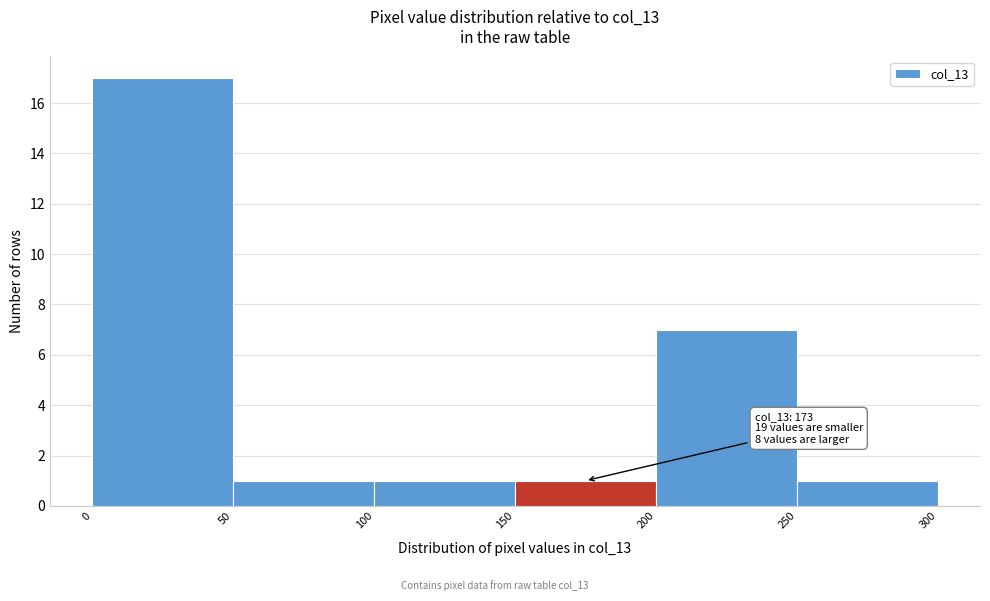

Over which range of the x-axis is the bar tallest?

0 to 50